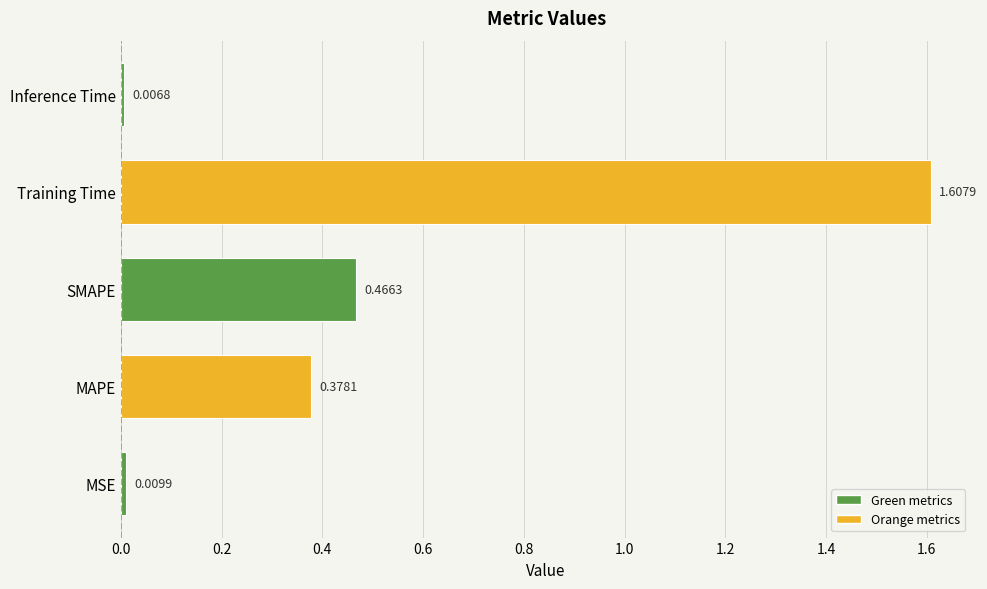

List the labels in order of value, smallest first.

Inference Time, MSE, MAPE, SMAPE, Training Time